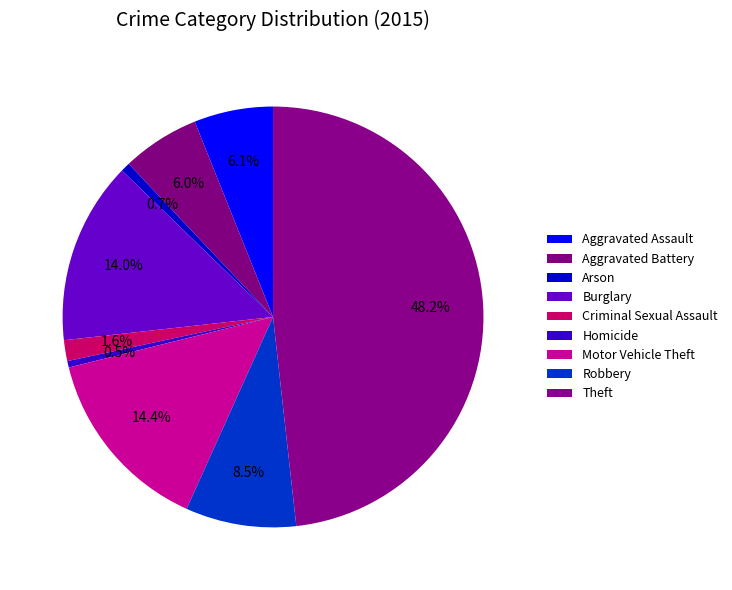

To the nearest percent, what is the difference between the Theft and Arson slice percentages?

48%